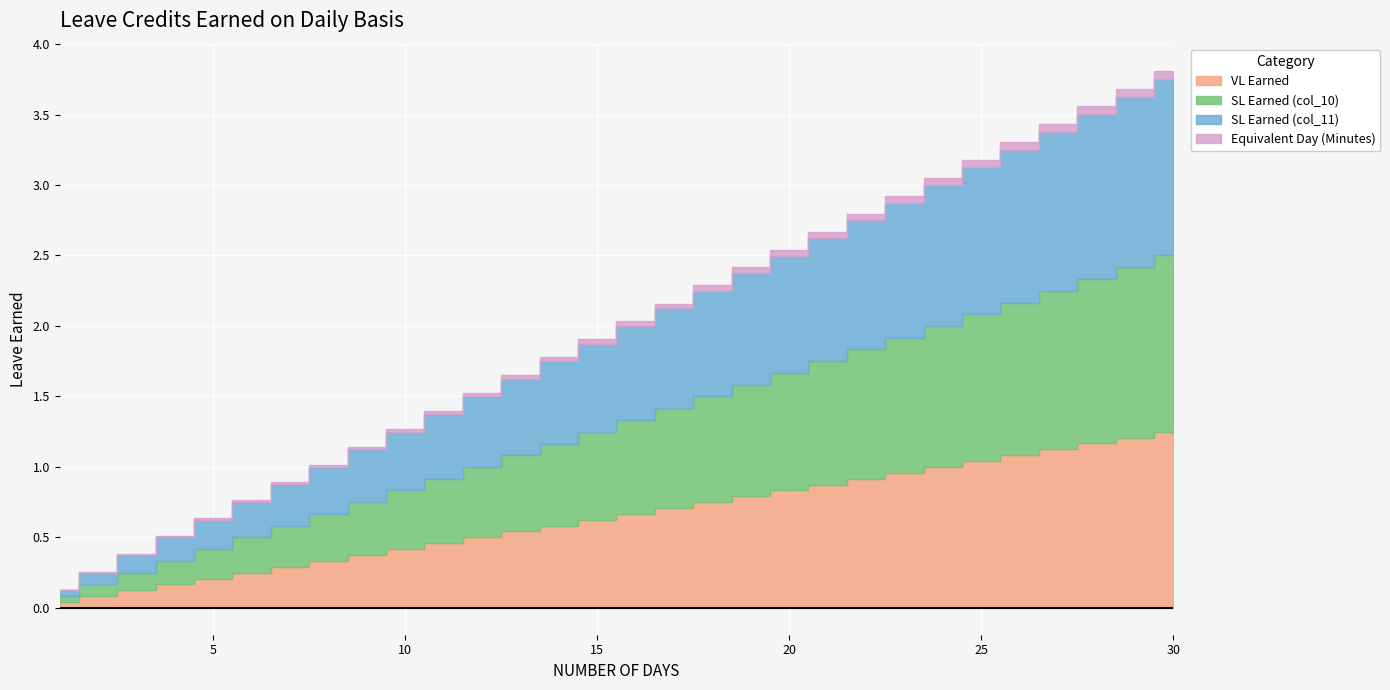

True or false: SL Earned (col_11) has a value of 1.7 at 29.

False